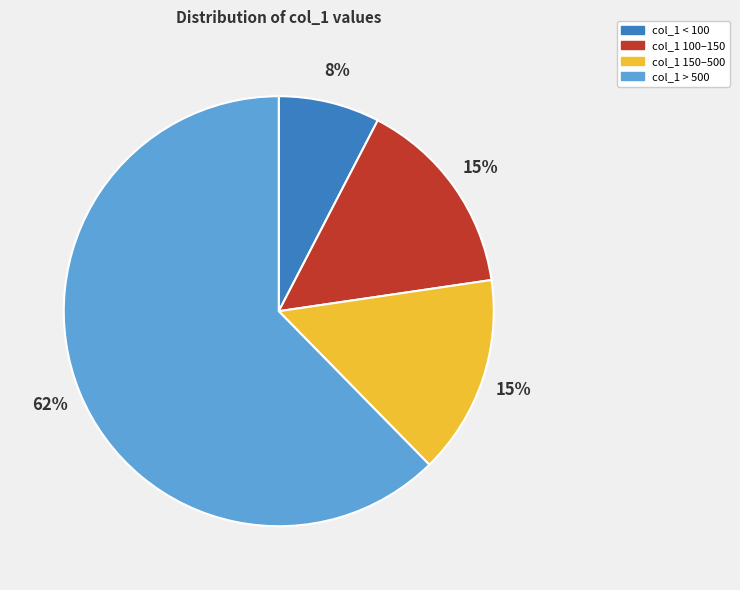

To the nearest percent, what is the average slice percentage?

25%